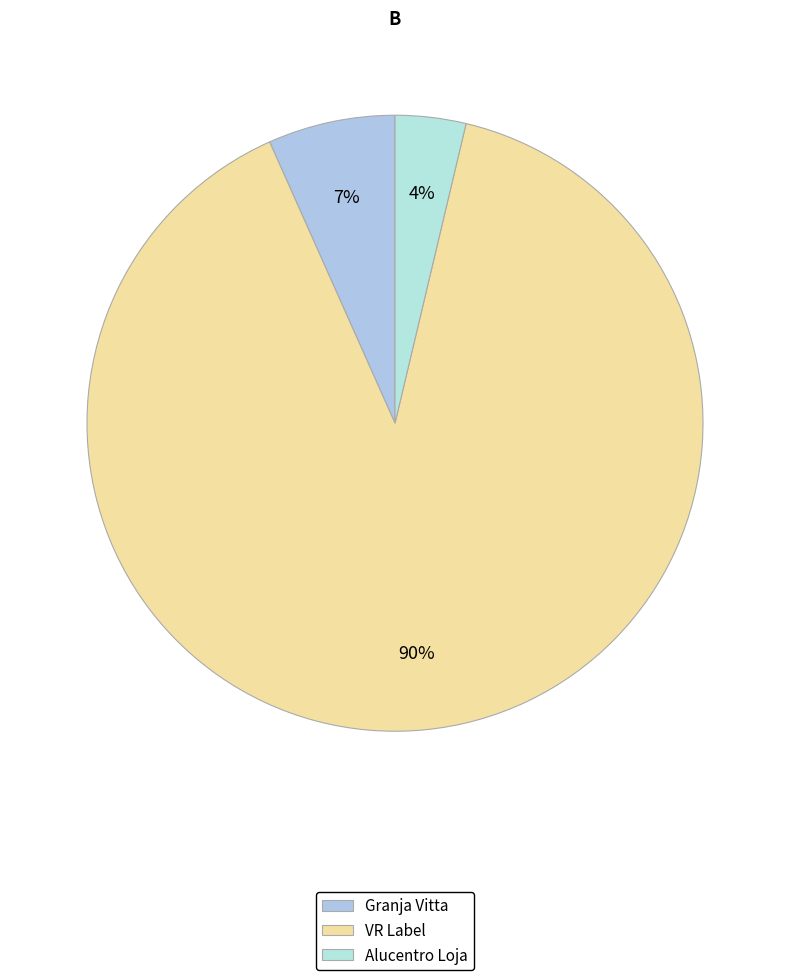

Count the number of slices in the pie.

3